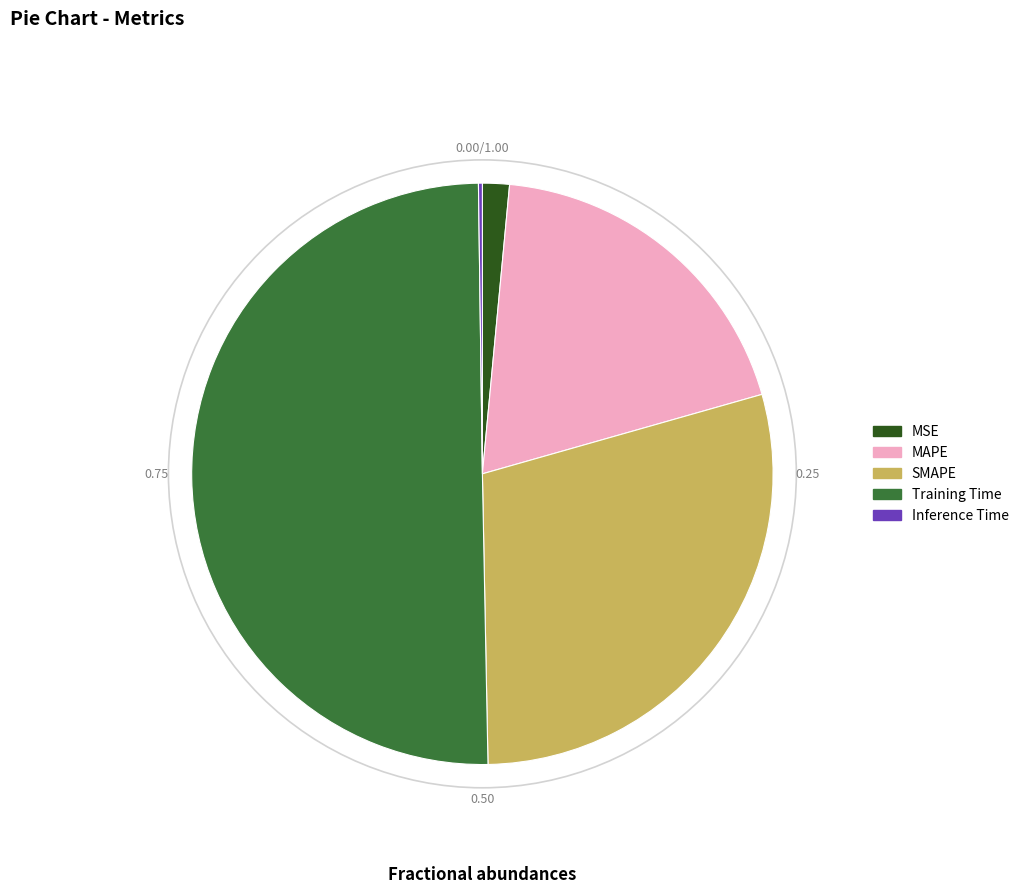

Which category accounts for the majority?

Training Time